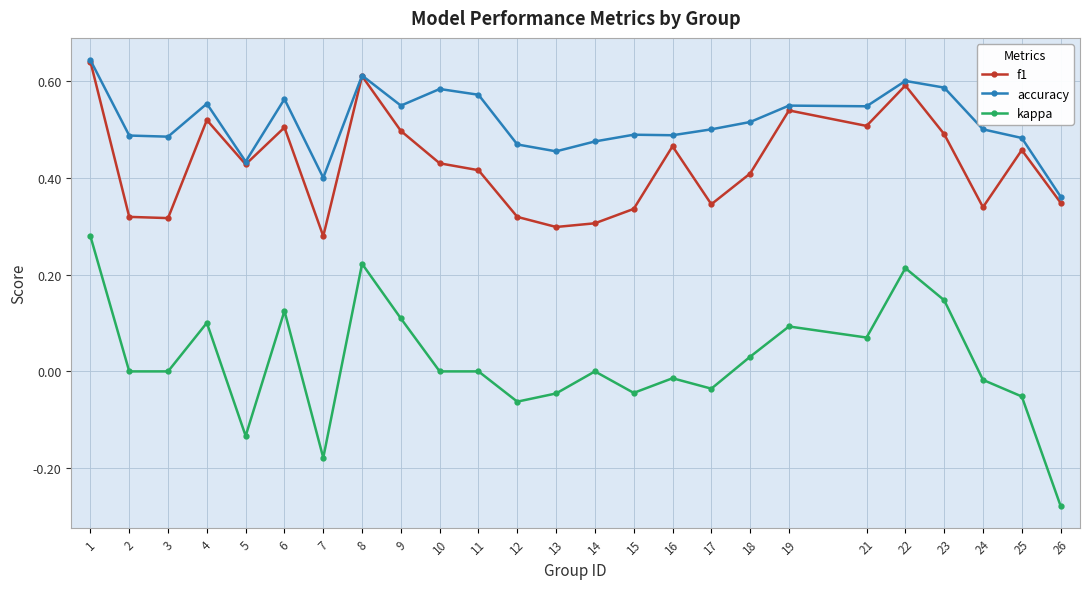

How many lines are shown in the chart?

3